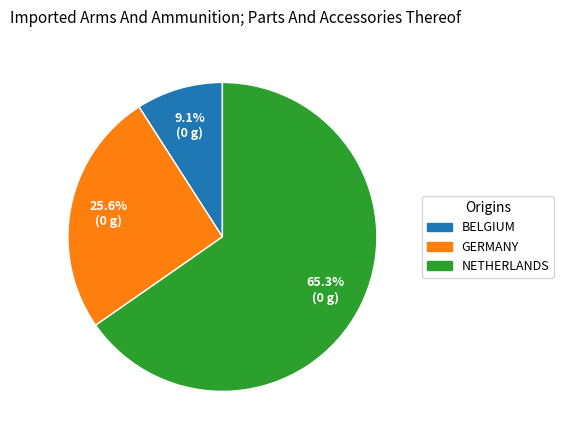

Rank the categories by value from lowest to highest.

BELGIUM, GERMANY, NETHERLANDS